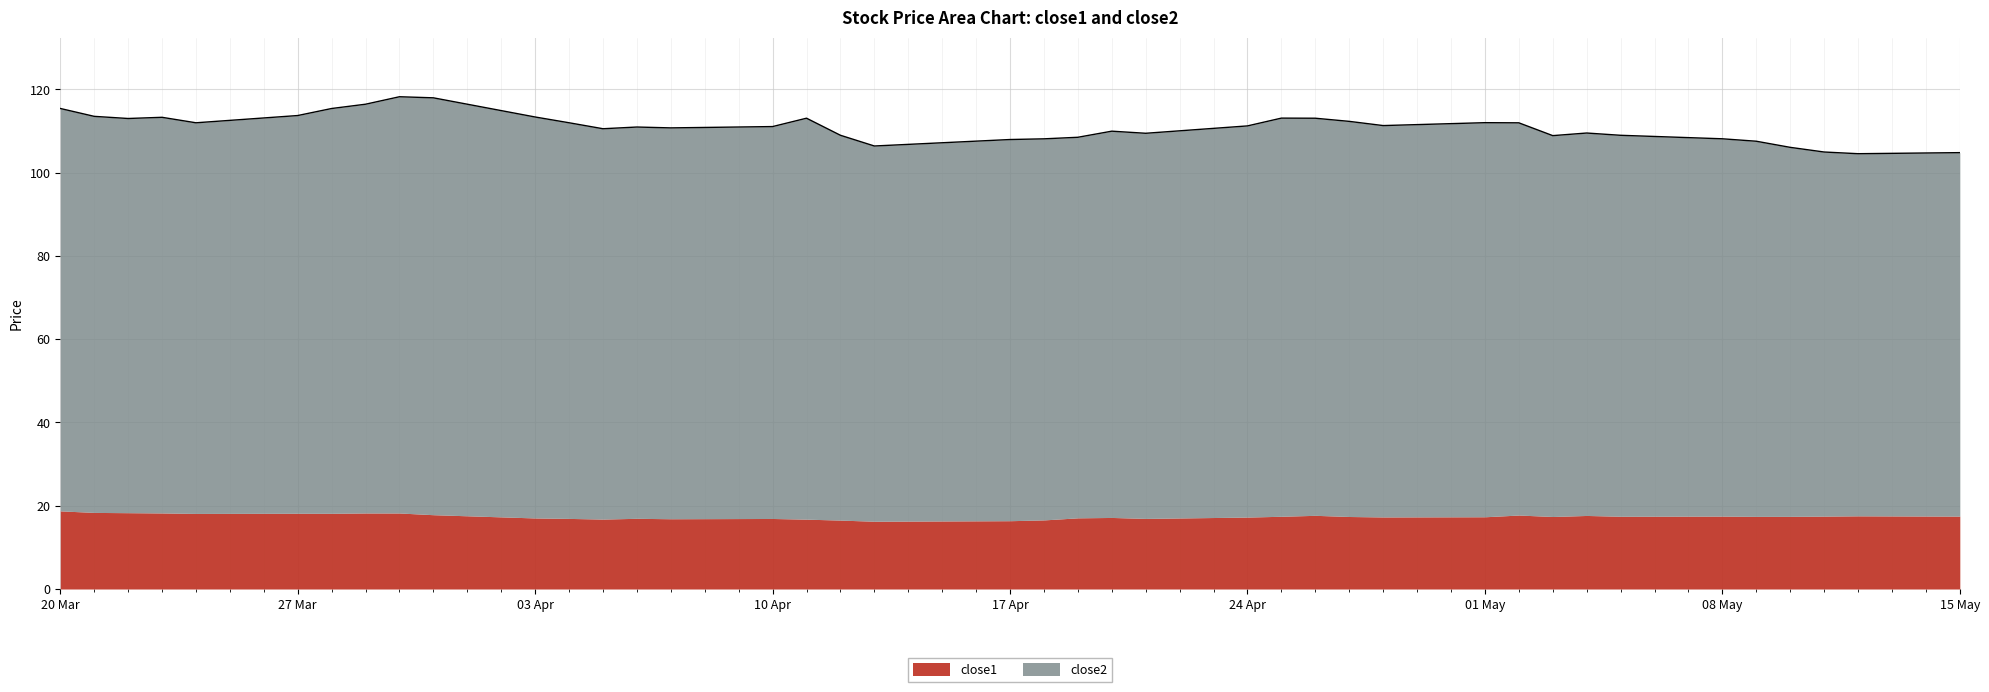

Is it true that close1 equals 16.4 at 17 Apr?

True